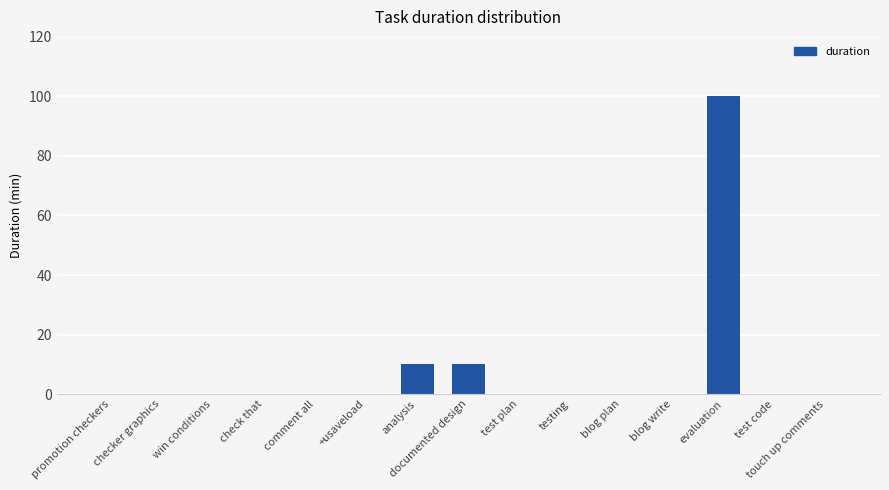

Count the number of data series in this chart.

1